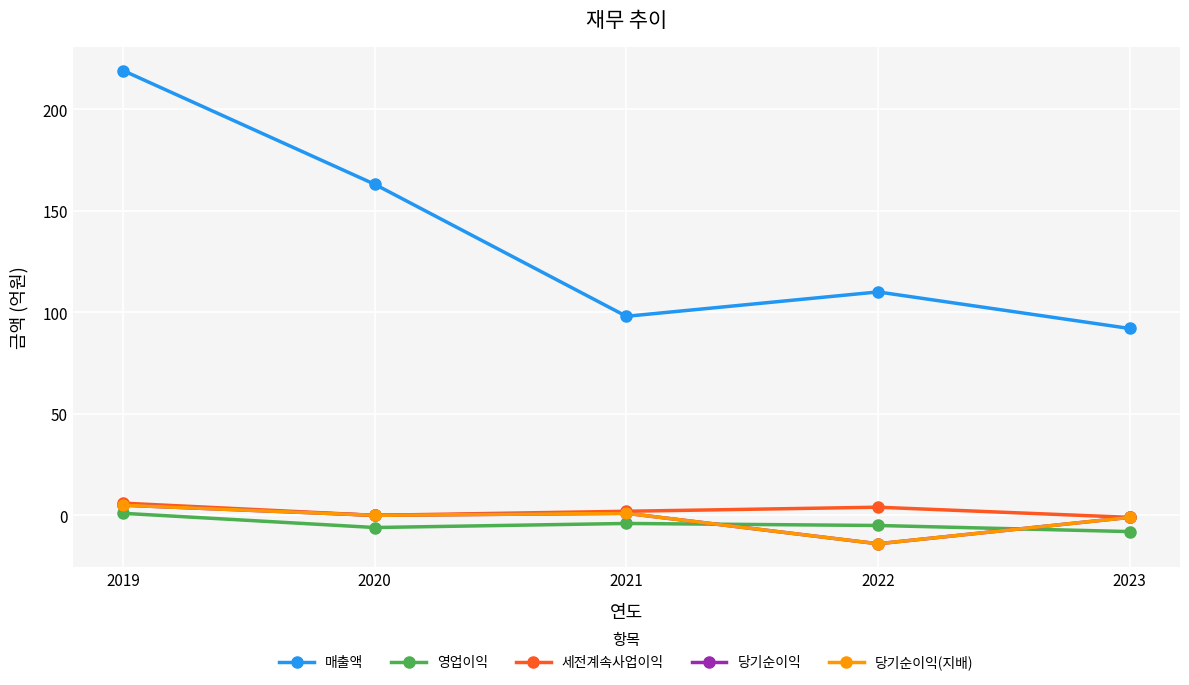

True or false: 세전계속사업이익 and 영업이익 intersect in this chart.

False